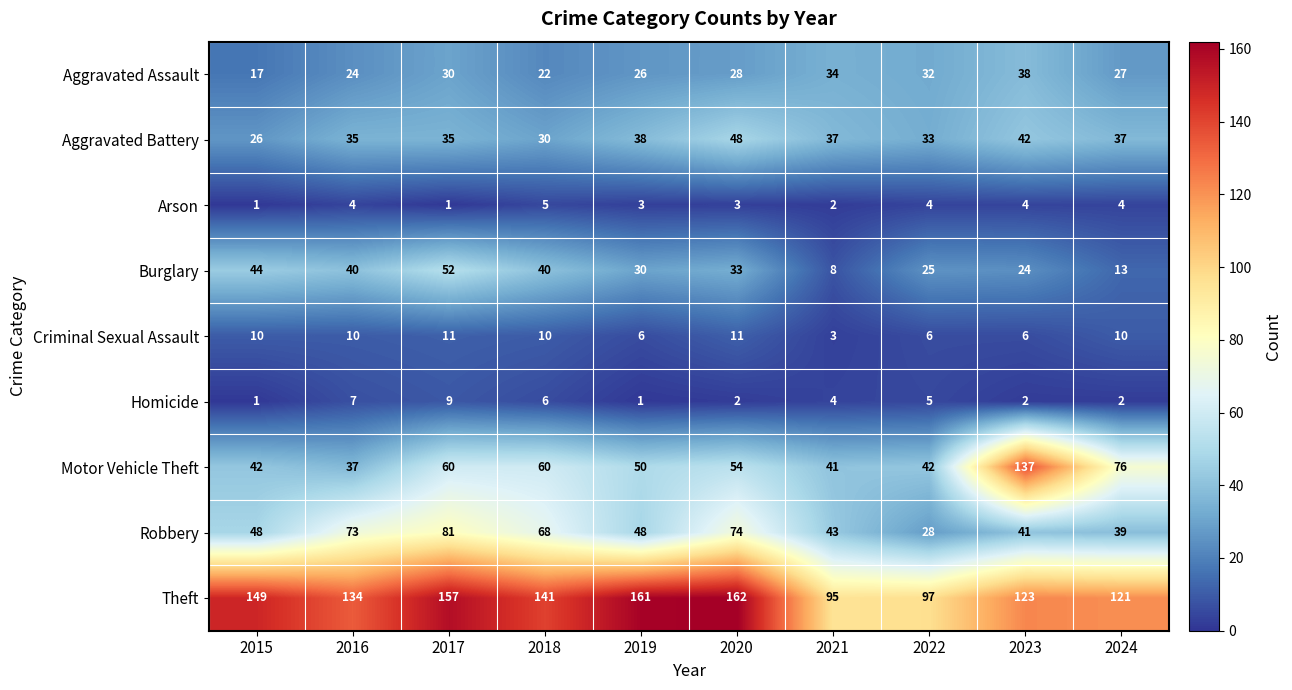

Is it true that Theft equals 204 at 2015?

False